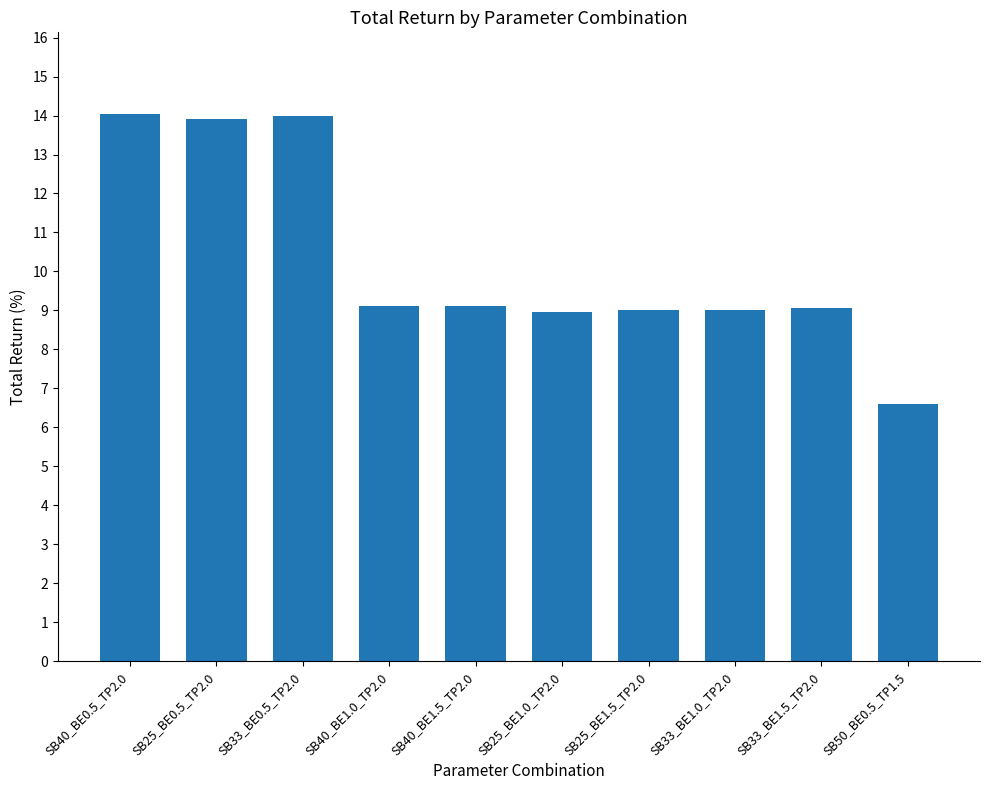

What is the difference between the maximum and minimum values?

7.4